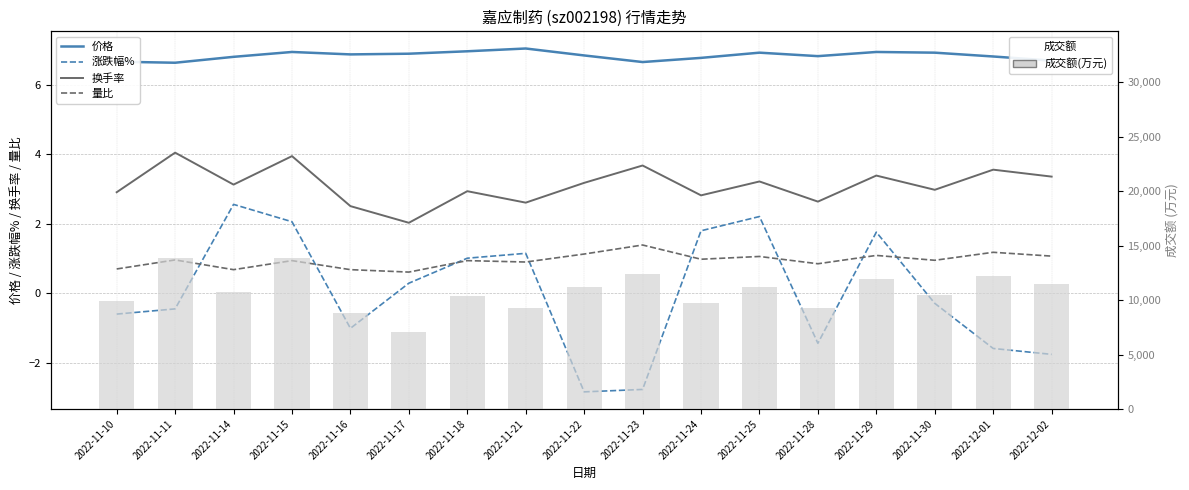

Does the chart contain any negative values?

Yes